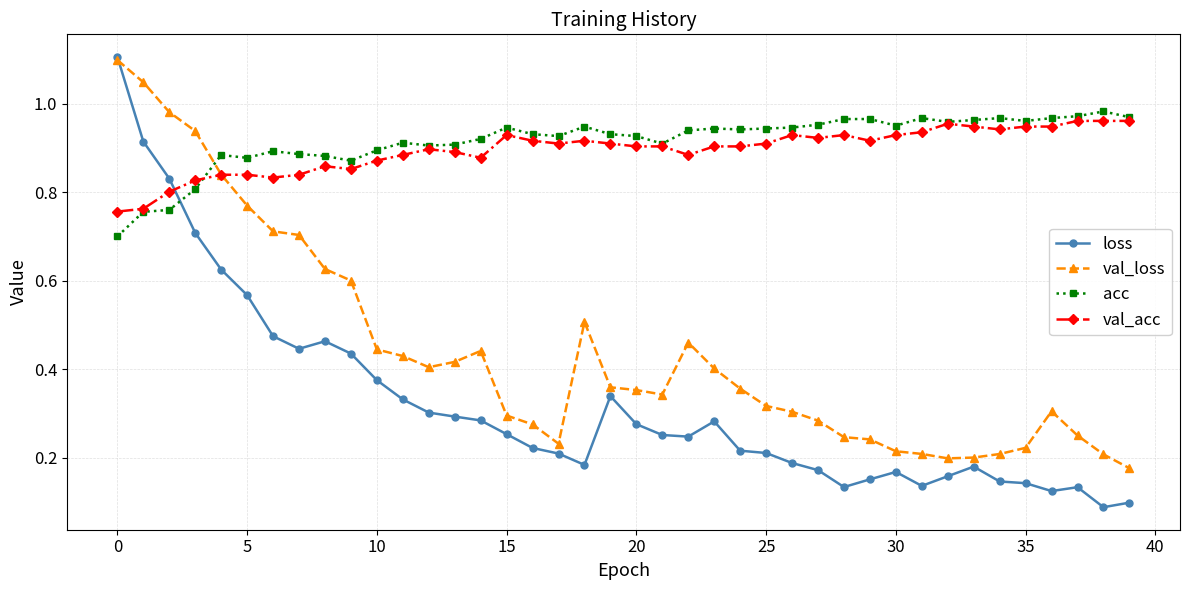

What is the maximum value shown in the chart?

1.1